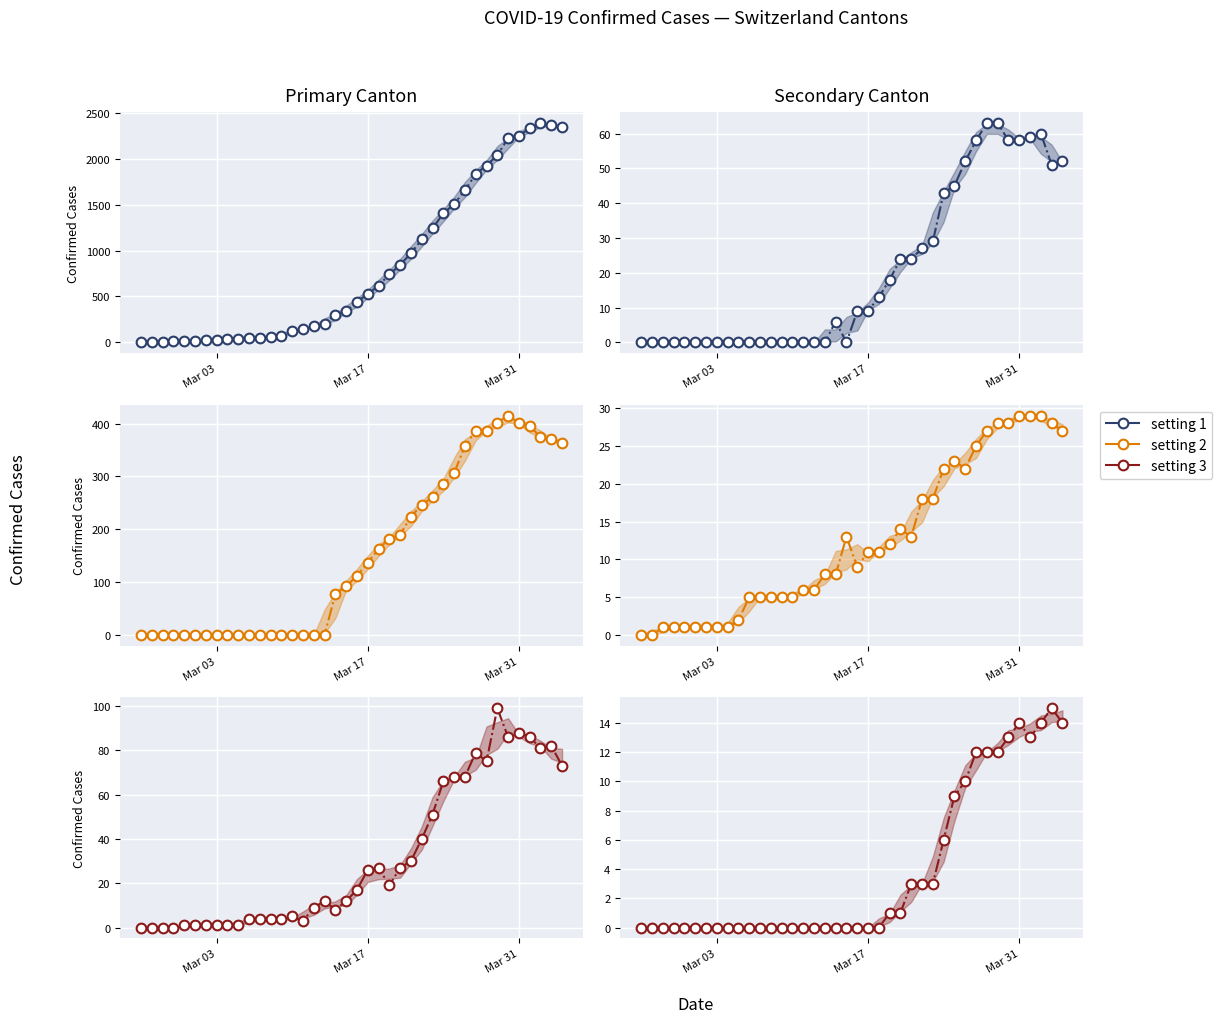

True or false: BL and ZG cross at least once.

False